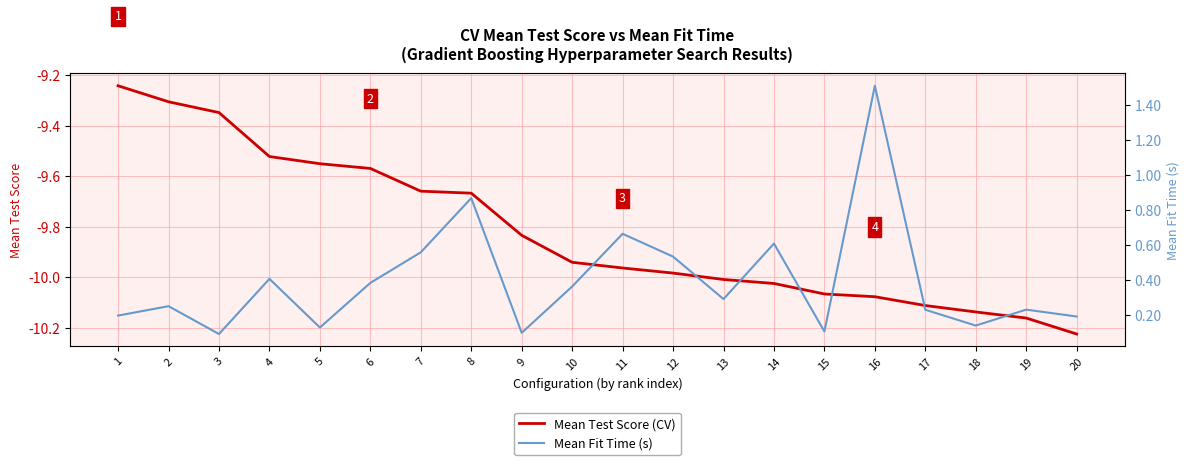

Reading right to left, what are all the values shown in this chart?

Mean Test Score (CV): 20=-10.2	19=-10.2	18=-10.1	17=-10.1	16=-10.1	15=-10.1	14=-10.0	13=-10.0	12=-10.0	11=-10.0	10=-9.9	9=-9.8	8=-9.7	7=-9.7	6=-9.6	5=-9.5	4=-9.5	3=-9.3	2=-9.3	1=-9.2
Mean Fit Time (s): 20=0.2	19=0.2	18=0.1	17=0.2	16=1.5	15=0.1	14=0.6	13=0.3	12=0.5	11=0.7	10=0.4	9=0.1	8=0.9	7=0.6	6=0.4	5=0.1	4=0.4	3=0.1	2=0.3	1=0.2